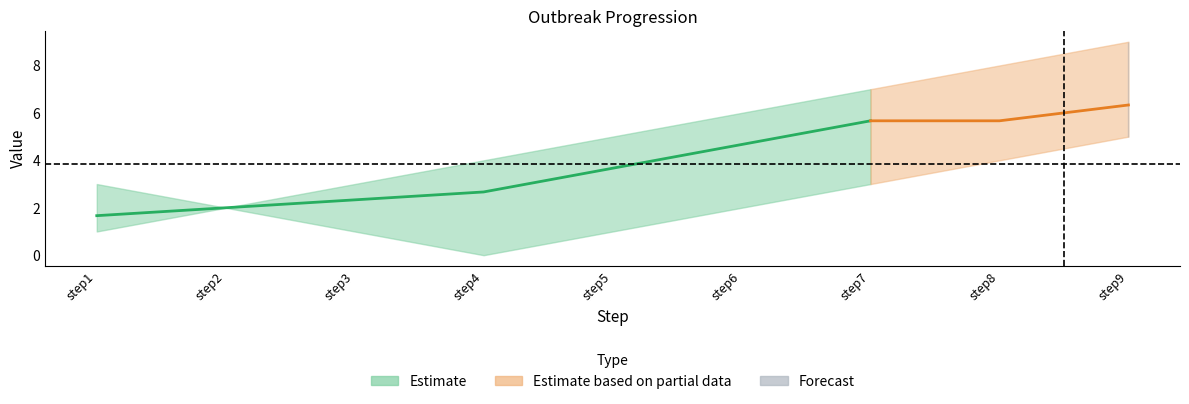

True or false: outbreak2 has more than 1 points higher than both neighbors.

False